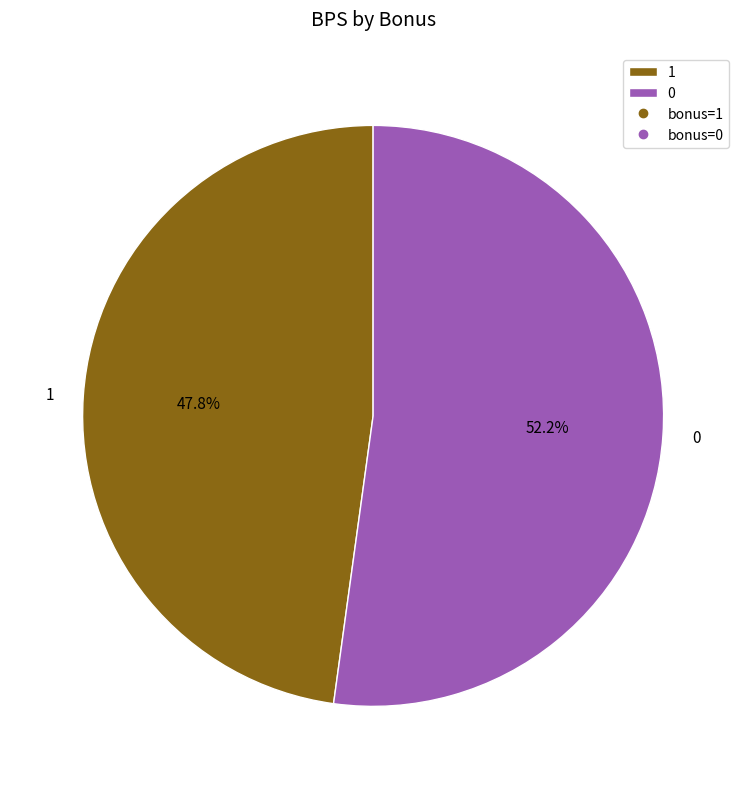

Does 1 account for over 50% of the chart?

No